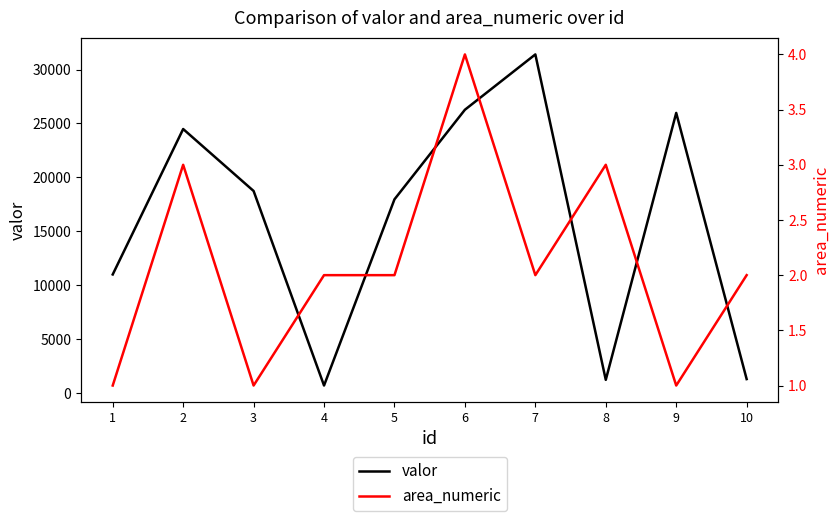

Between 1 and 5, which is larger?

5